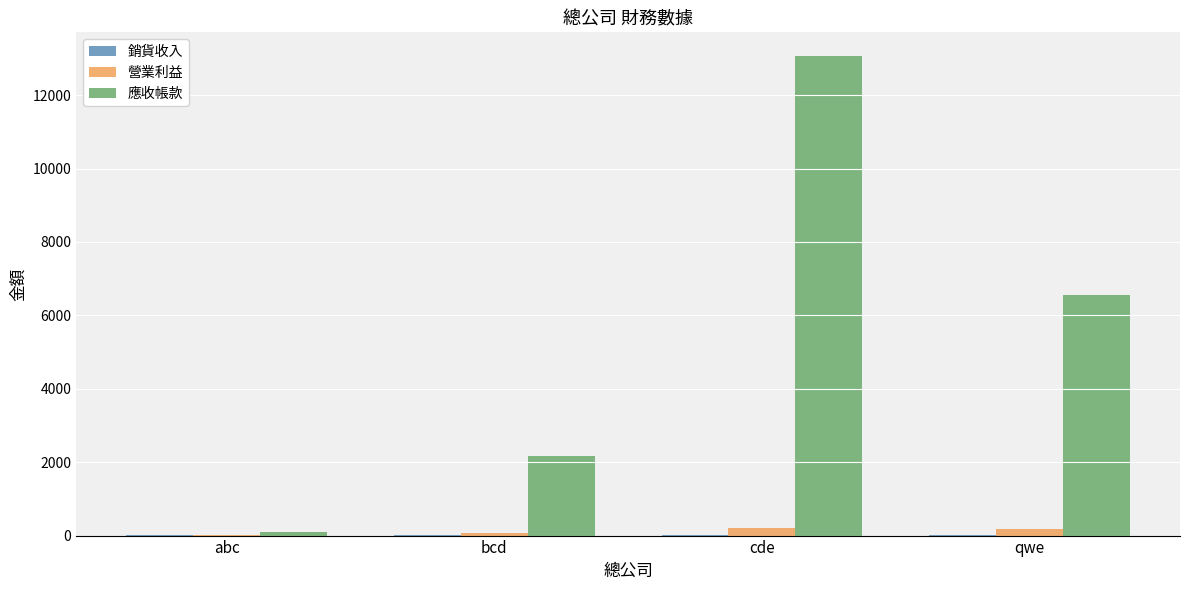

Is it true that 應收帳款 equals 2177.0 at bcd?

True